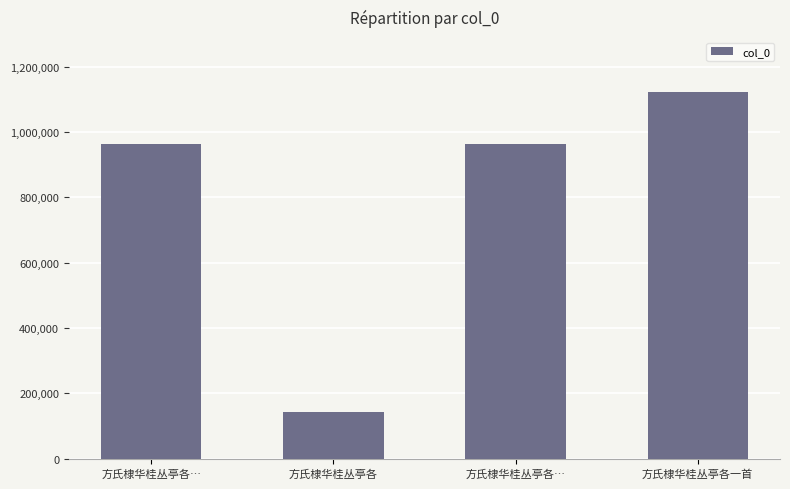

True or false: the data shows 1329521 at 方氏棣华桂丛亭各….

False